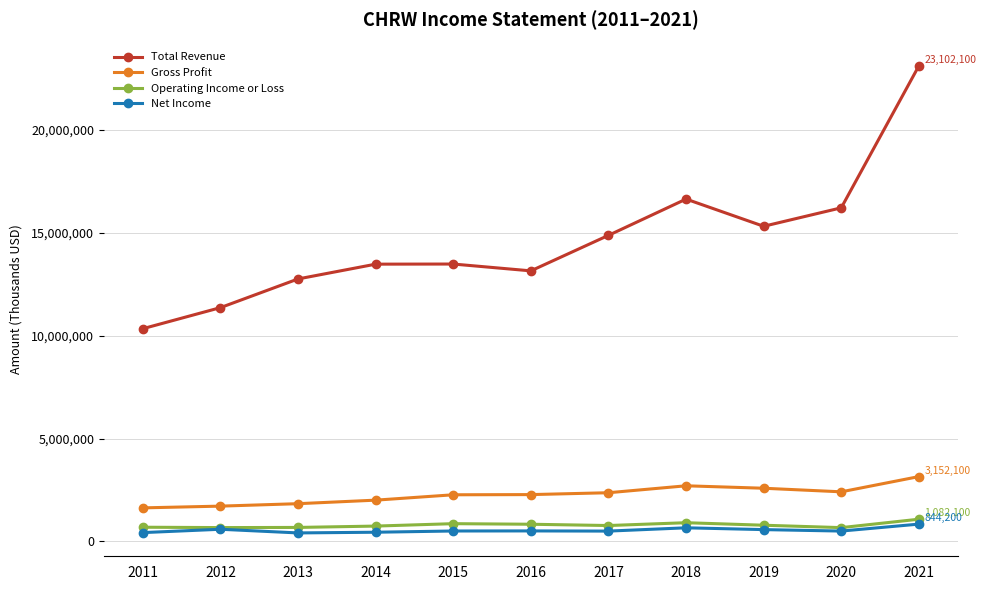

How many lines are shown in the chart?

4